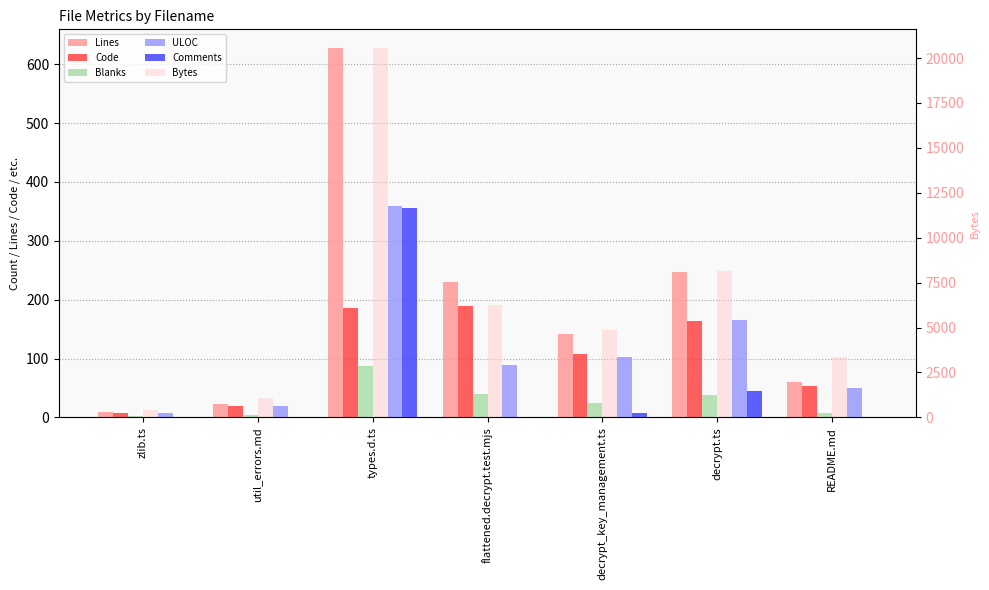

Is it true that Blanks equals 40 at flattened.decrypt.test.mjs?

True